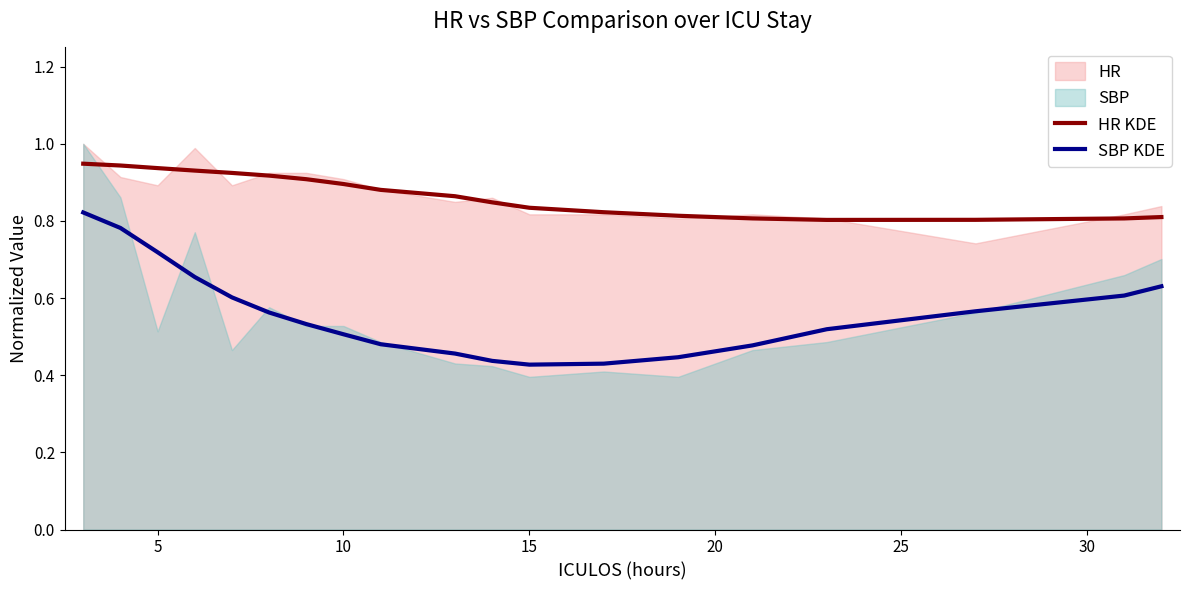

Which series has the largest total across all categories?

HR KDE